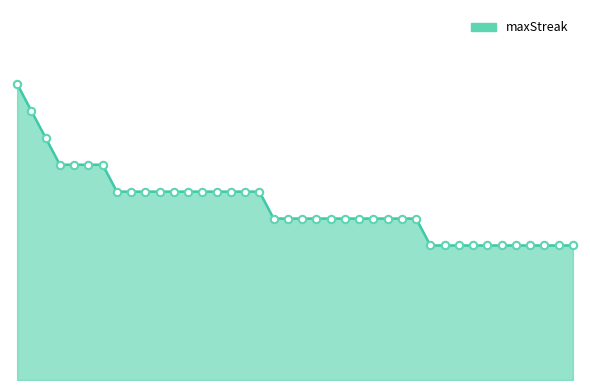

Does the chart have visible grid lines?

No